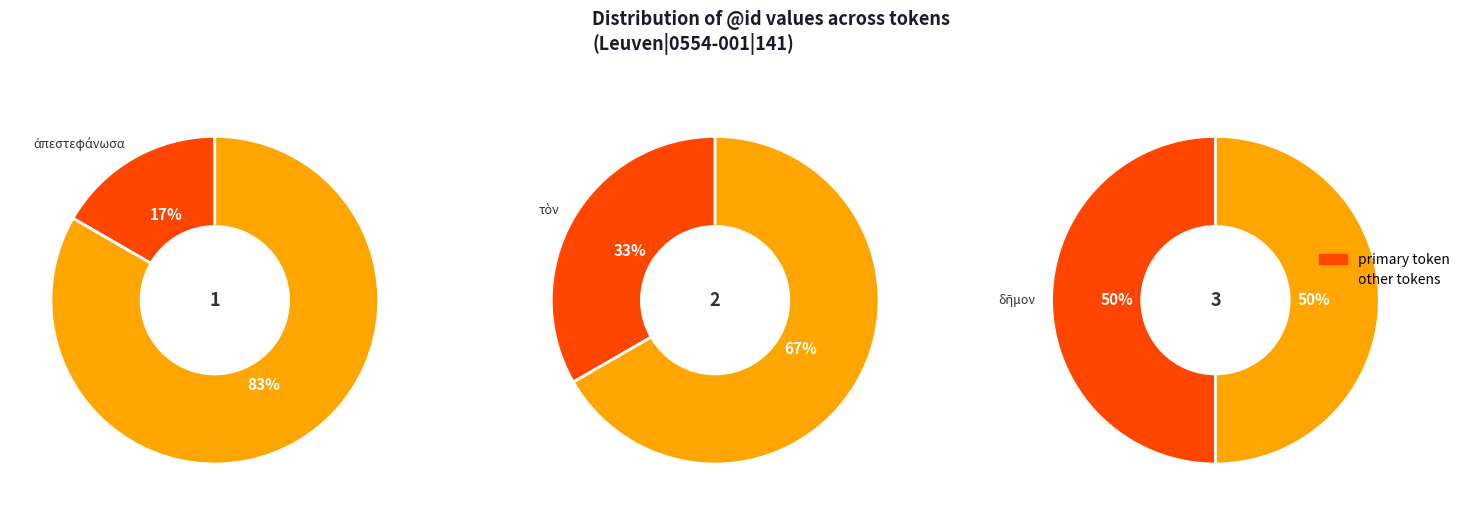

Approximately how many times larger is the value at δῆμον compared to τὸν?

1.5